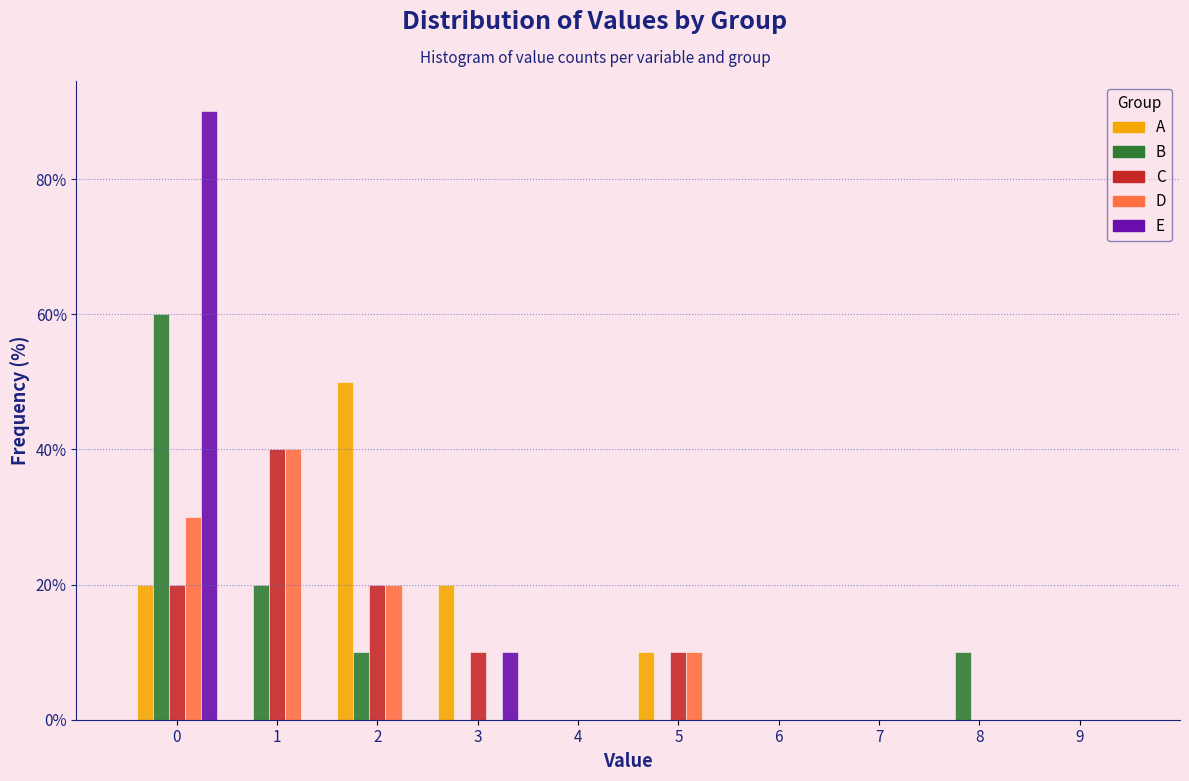

In the C series, which range on the x-axis has the tallest bar?

0.5 to 1.5